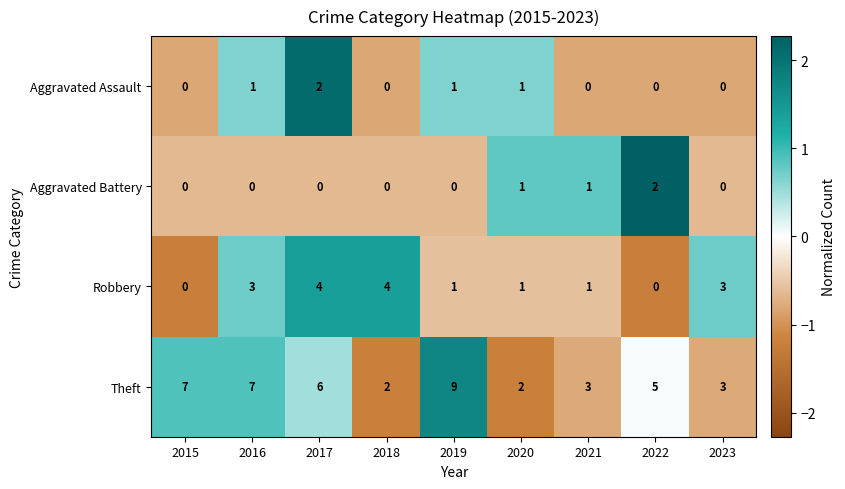

Which label corresponds to the largest value in the chart?

2019